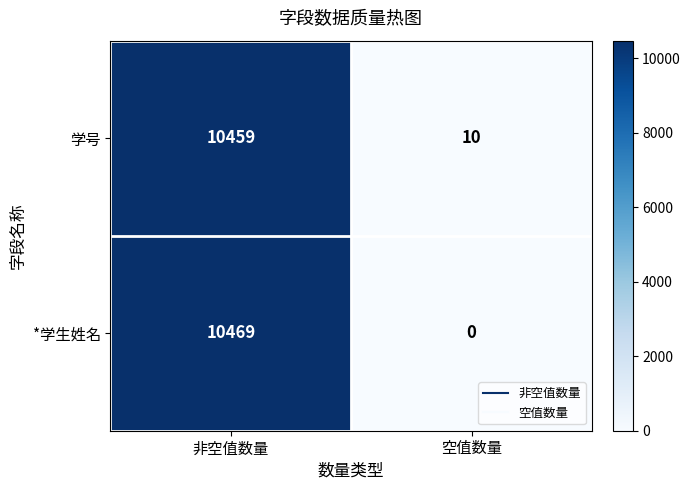

How many series are shown in this chart?

2